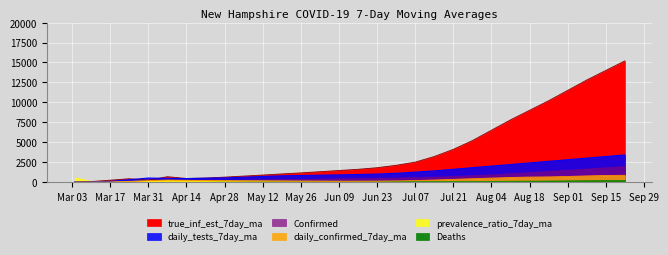

Is the value of daily_tests_7day_ma at true_inf_est_7day_ma greater than the value of true_inf_est_7day_ma at 23?

No